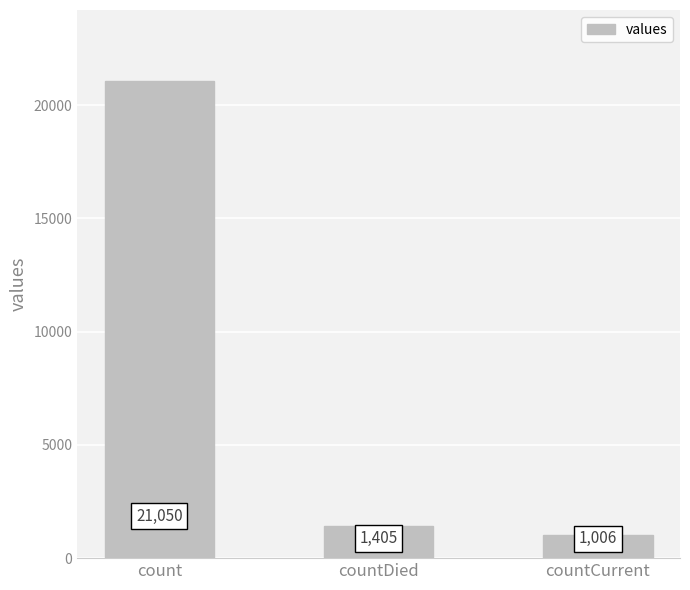

Rank the categories by value from highest to lowest.

count, countDied, countCurrent